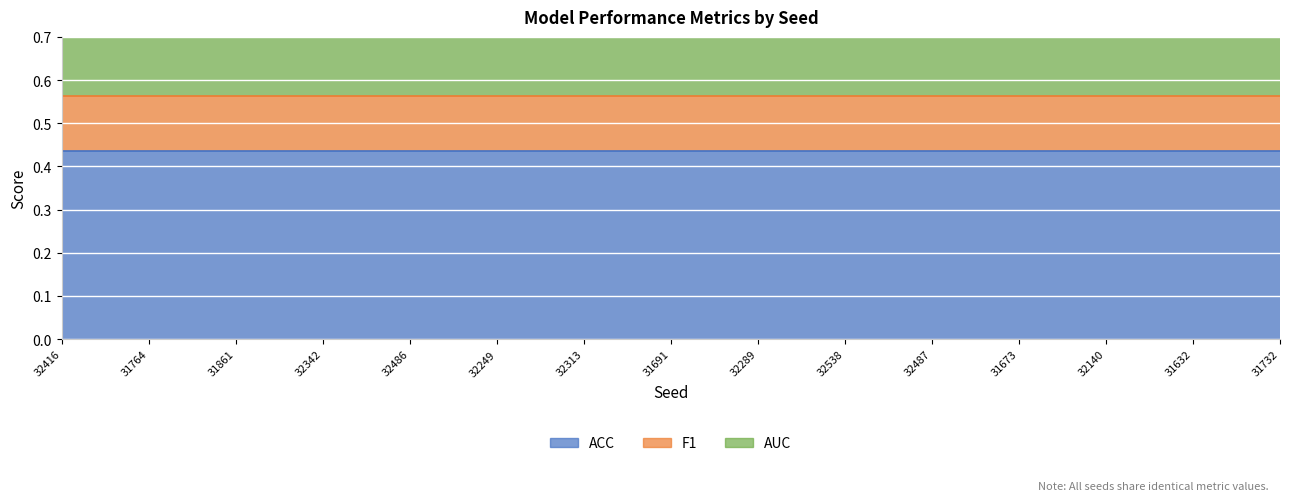

True or false: AUC and F1 cross at least once.

False